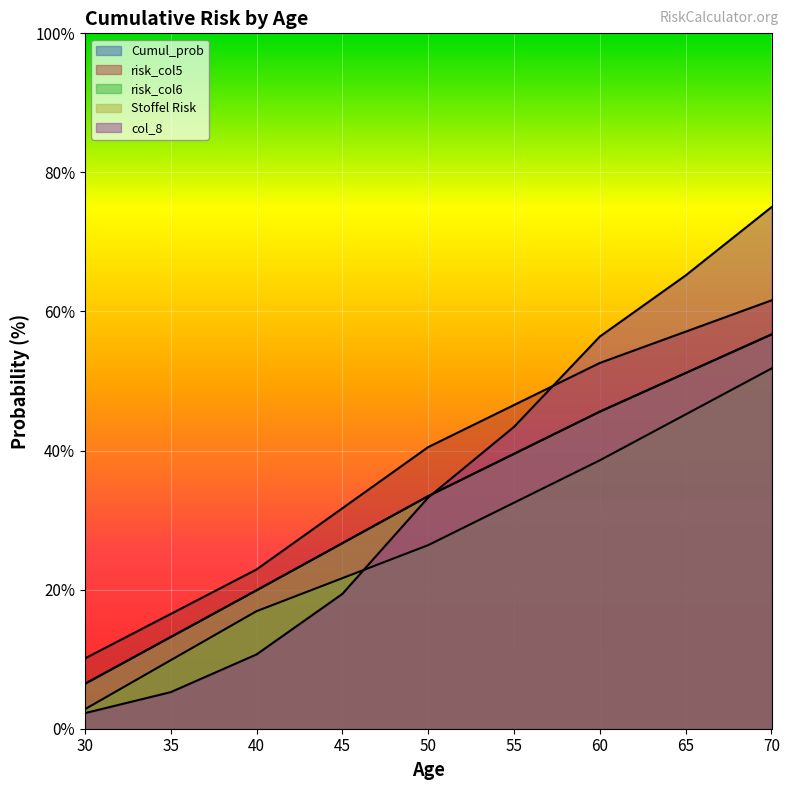

After their last crossing, which series has the higher values: col_8 or risk_col6?

col_8